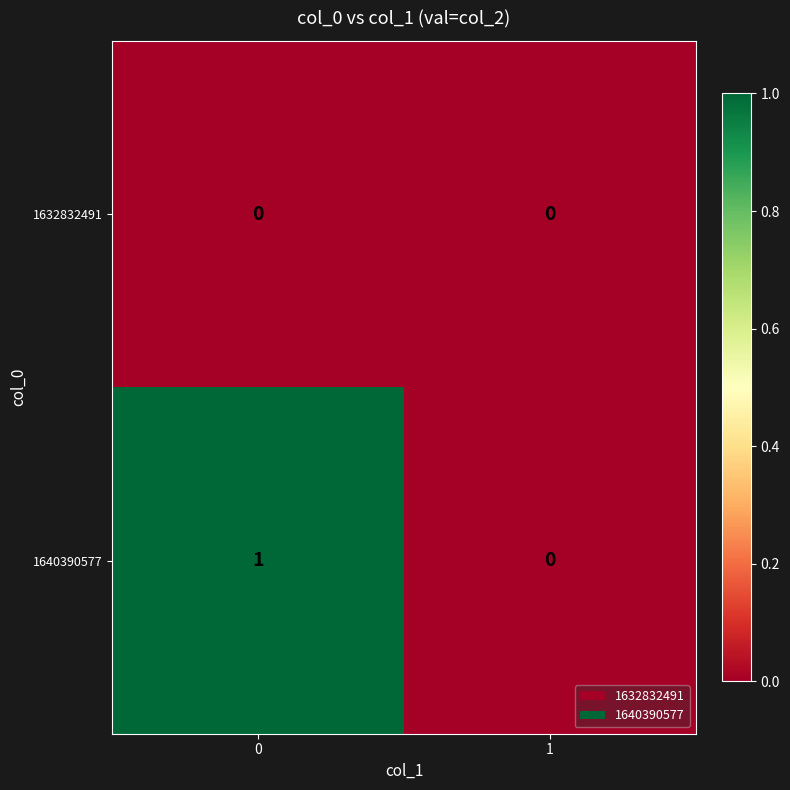

The 1640390577 series shows 1 at 0. True or false?

True